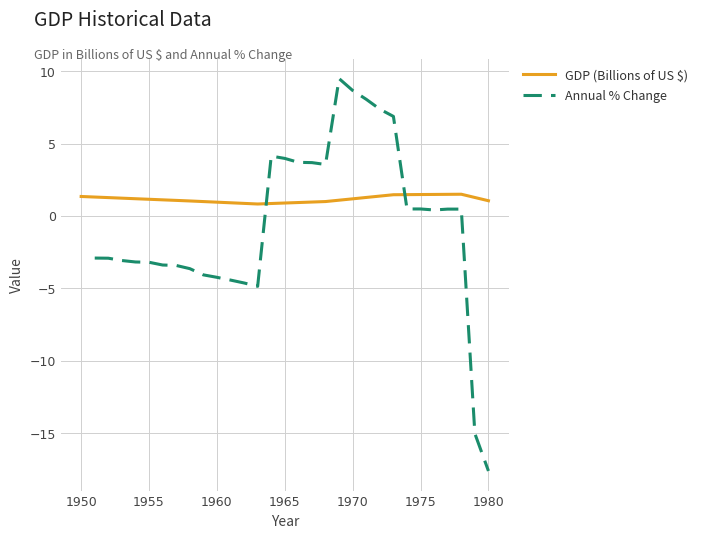

How many interior local valleys does the GDP (Billions of US $) series have?

1